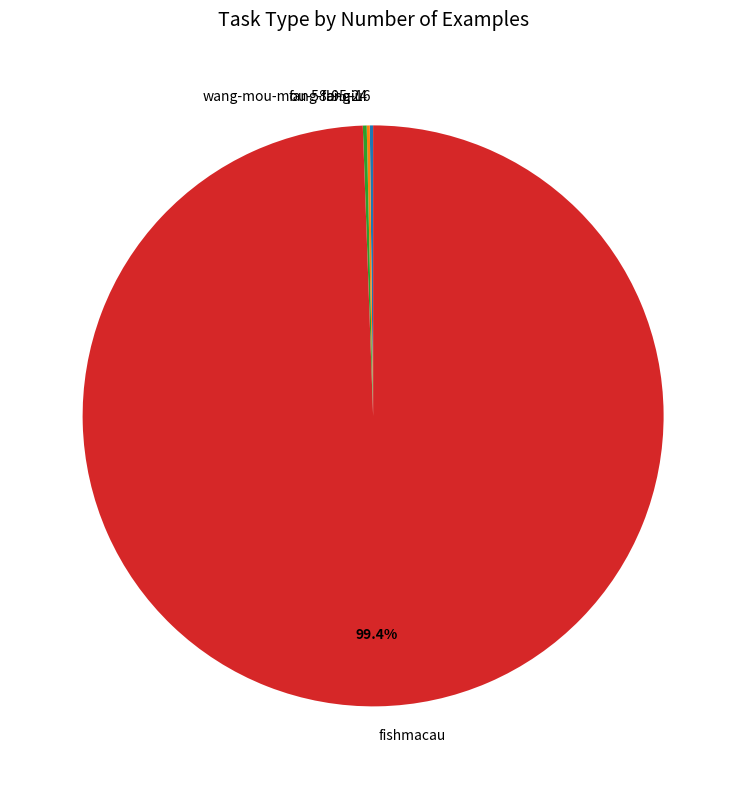

How much of the chart is everything except fishmacau?

0.6%